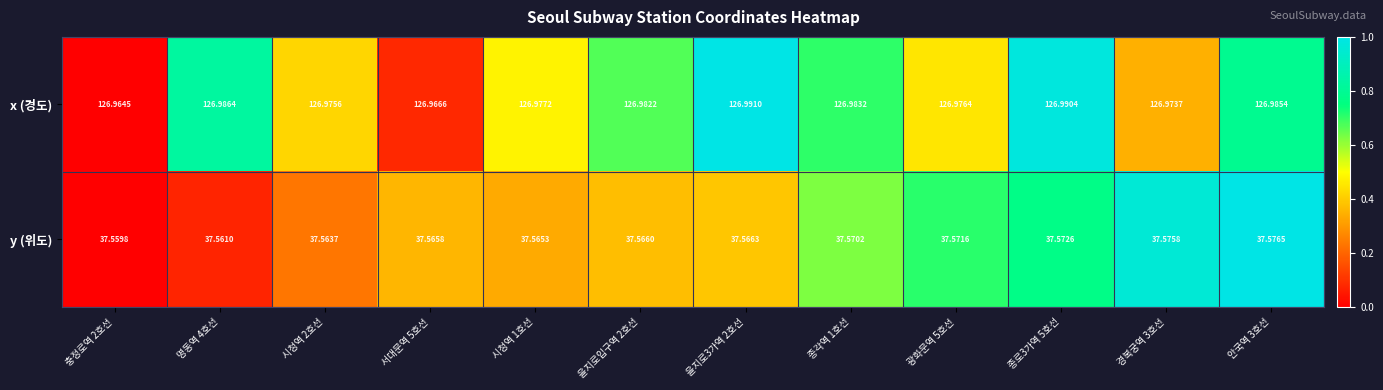

Between 명동역 4호선 and 을지로입구역 2호선, which series saw the biggest shift?

y (위도)